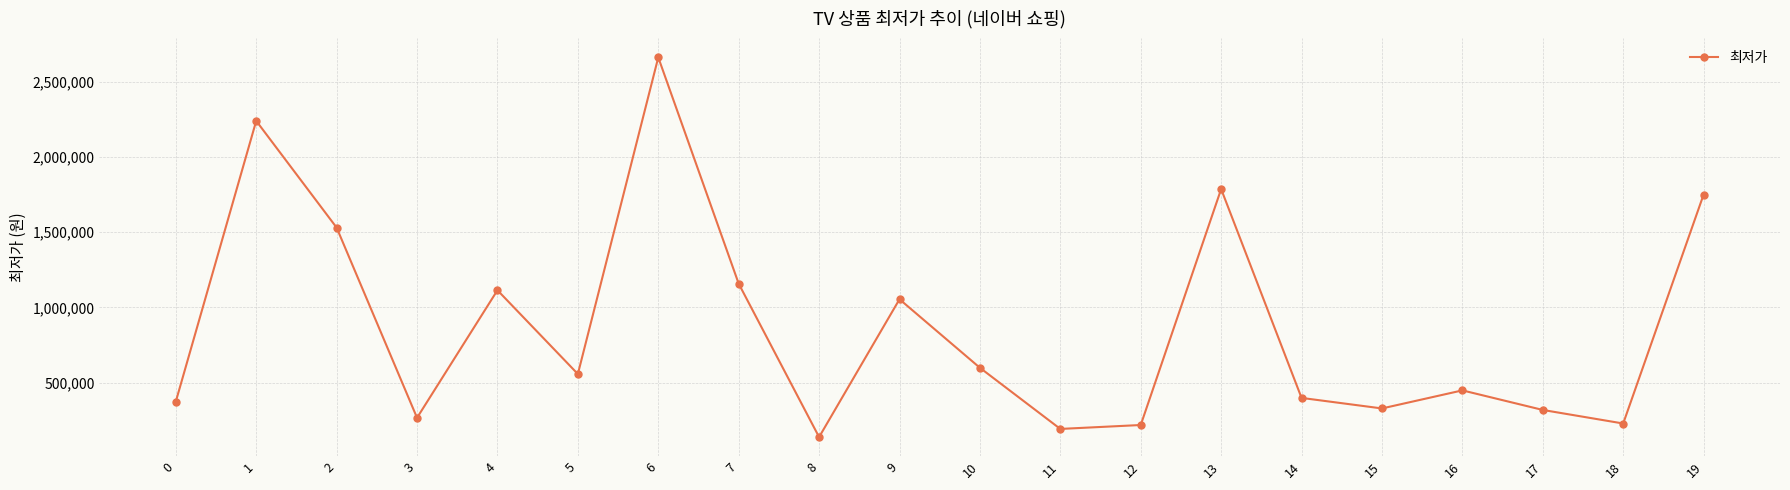

What is the difference between the values at 2 and 1?

708640